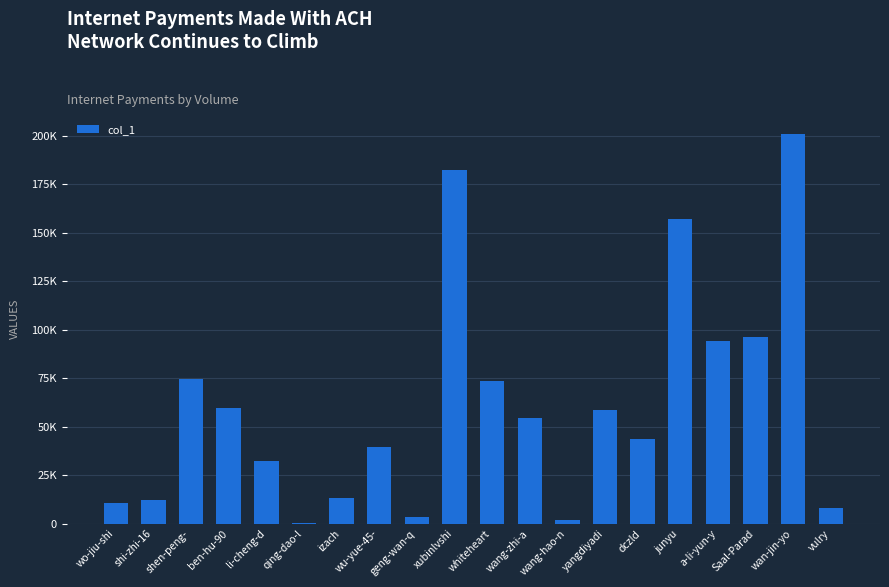

What is the label of the 6th bar from the left?

qing-dao-l